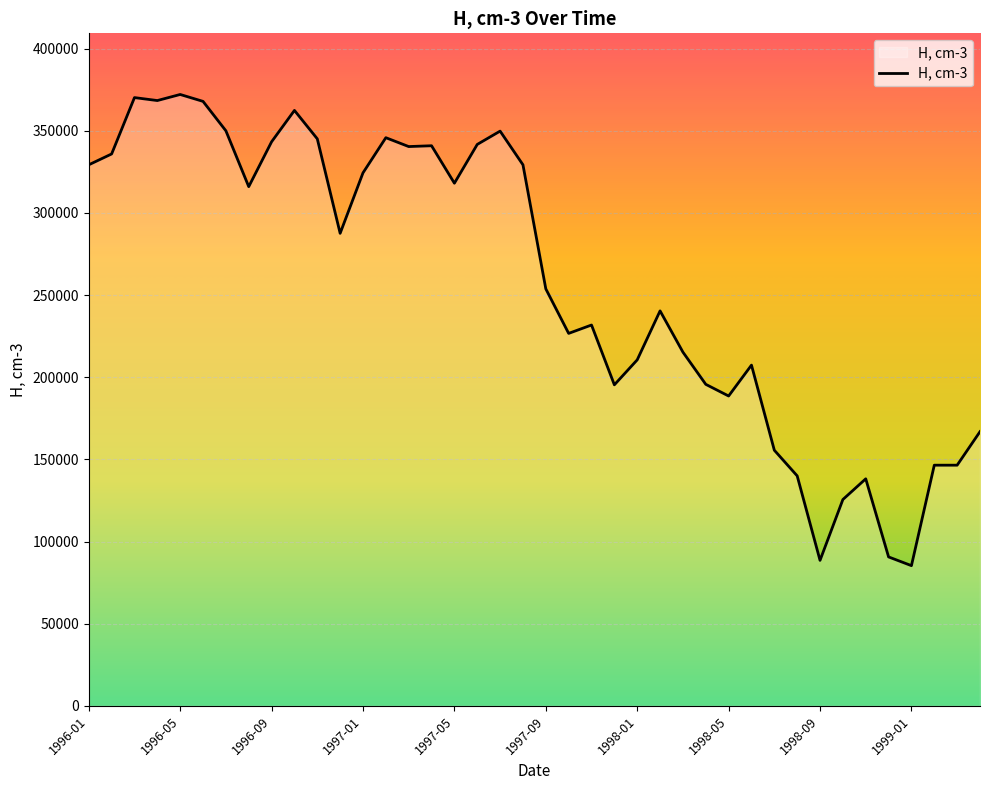

How many series are shown in this chart?

1